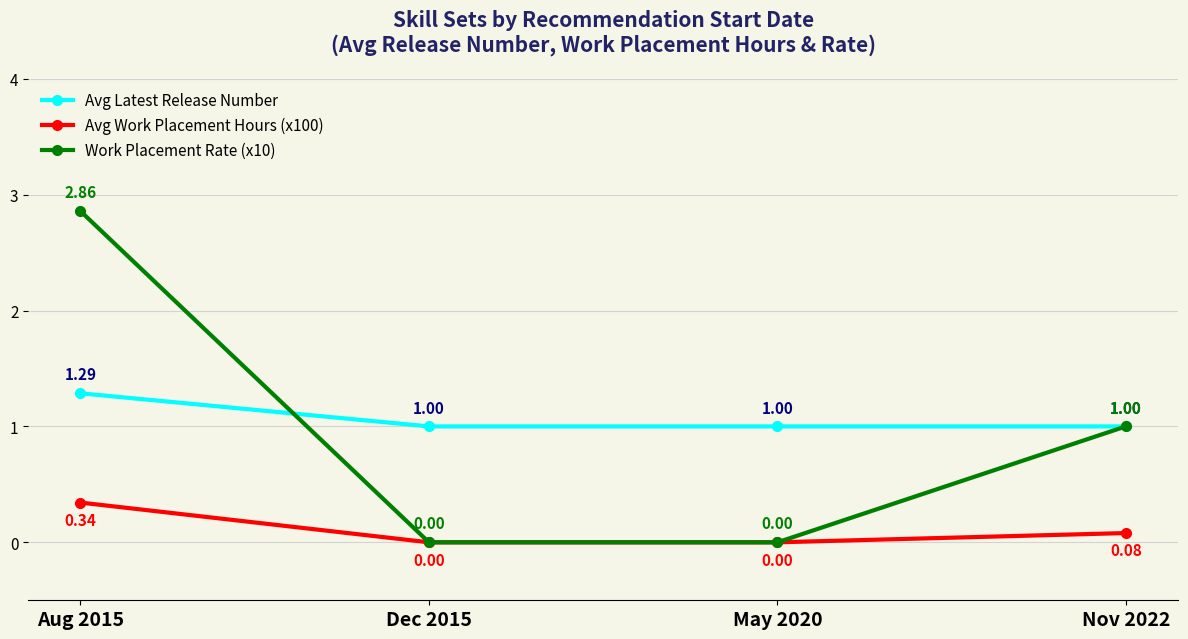

What are all the series names shown in the legend?

Avg Latest Release Number, Avg Work Placement Hours (x100), Work Placement Rate (x10)